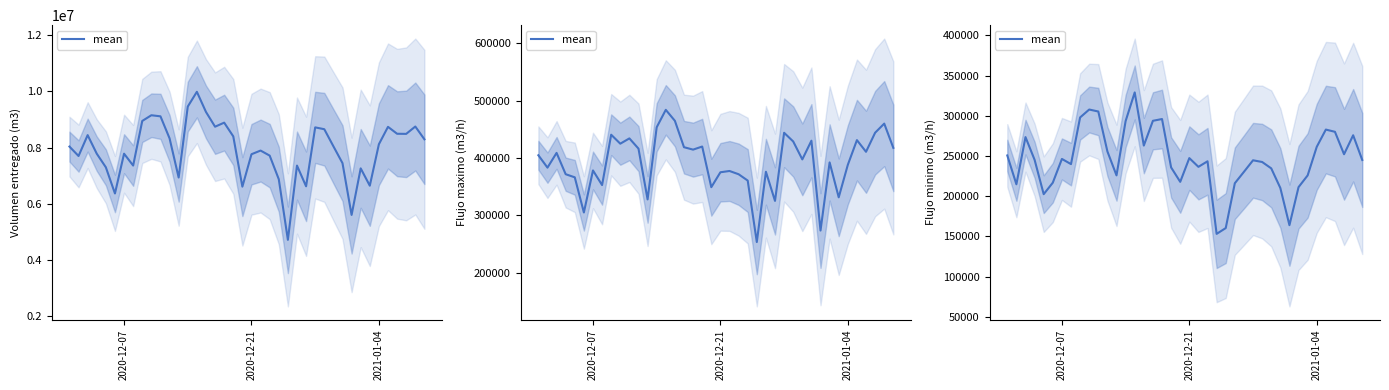

What is the difference between the maximum and minimum values?

175923